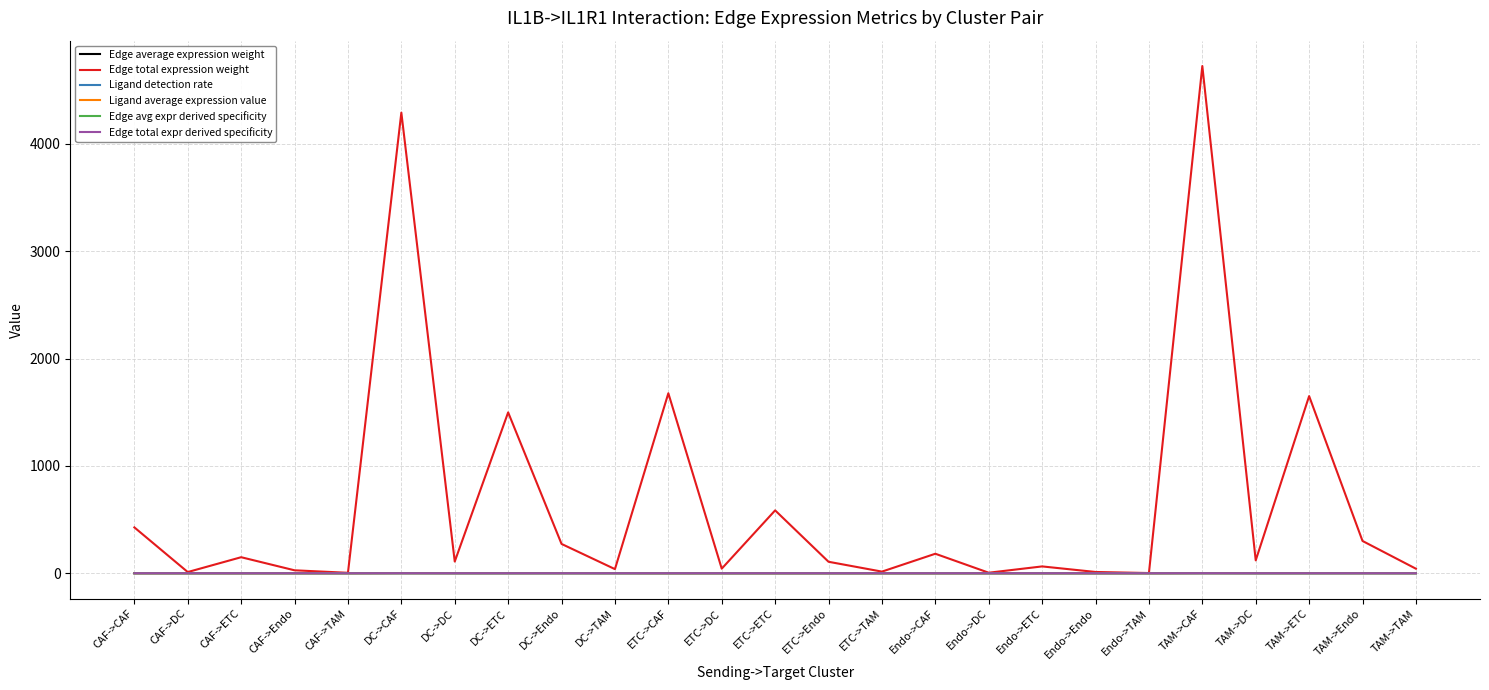

Which series has the largest range (max minus min)?

Edge total expression weight